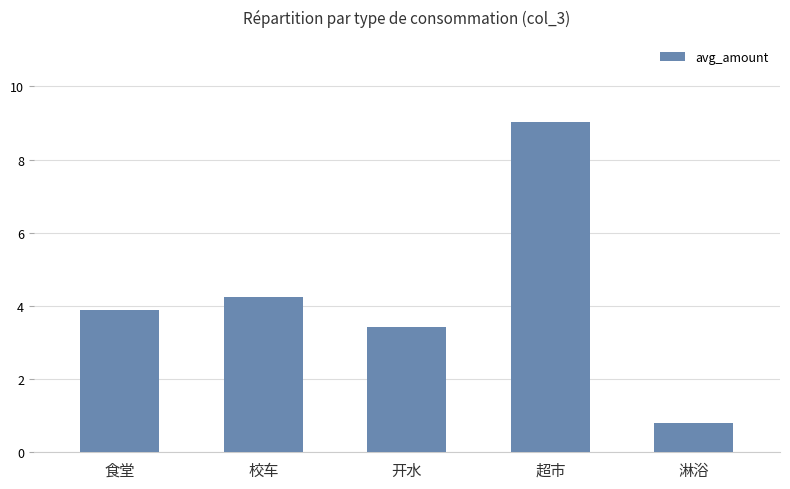

What is the label of the 2nd bar from the right?

超市